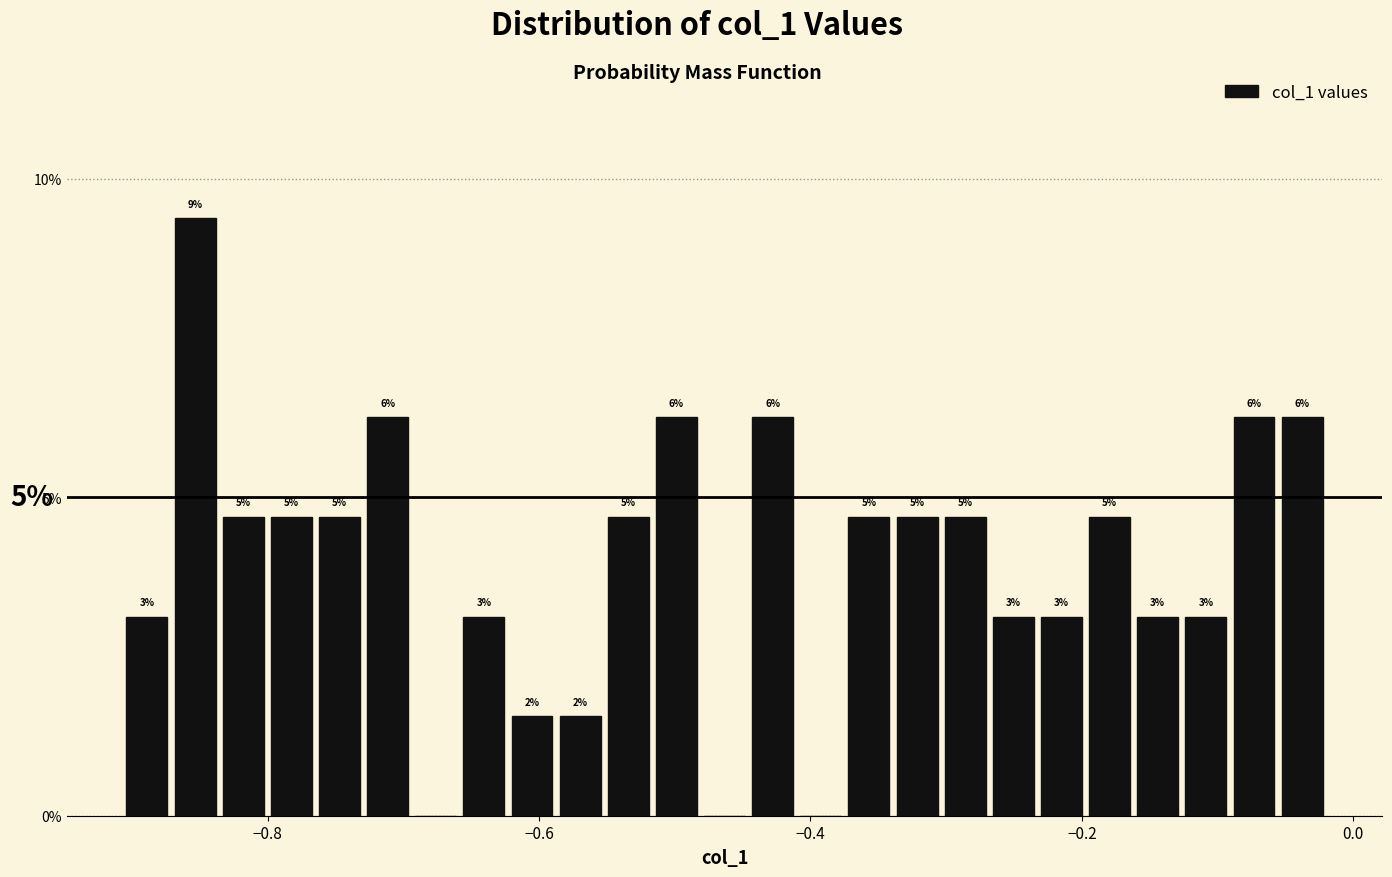

Around what value on the x-axis is the tallest bar? Give the approximate position of its centre, as read against the axis.

-0.86